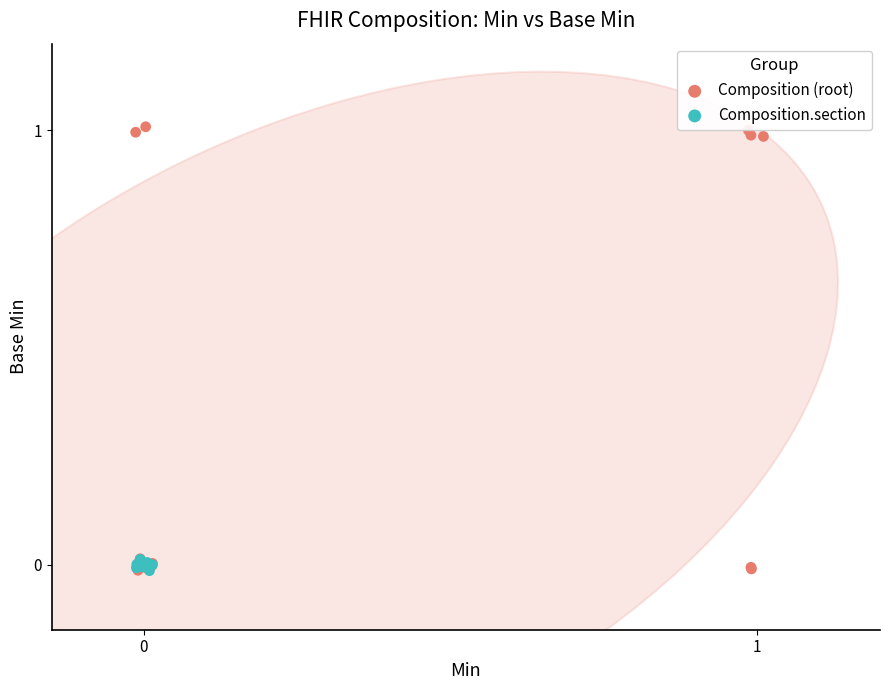

Which series has the largest Y range (max minus min)?

Composition (root)